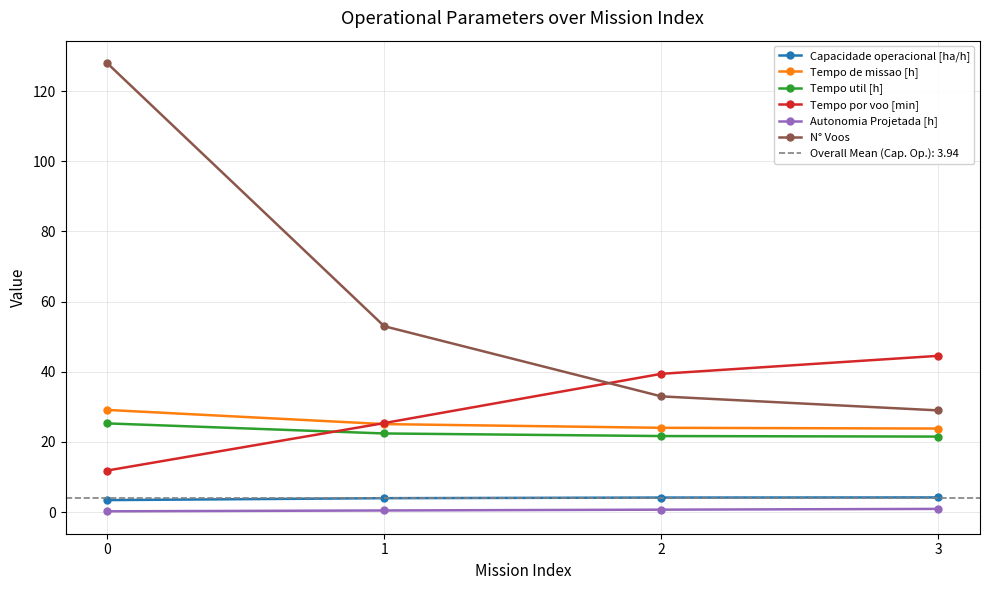

Which series has the largest total across all categories?

N° Voos